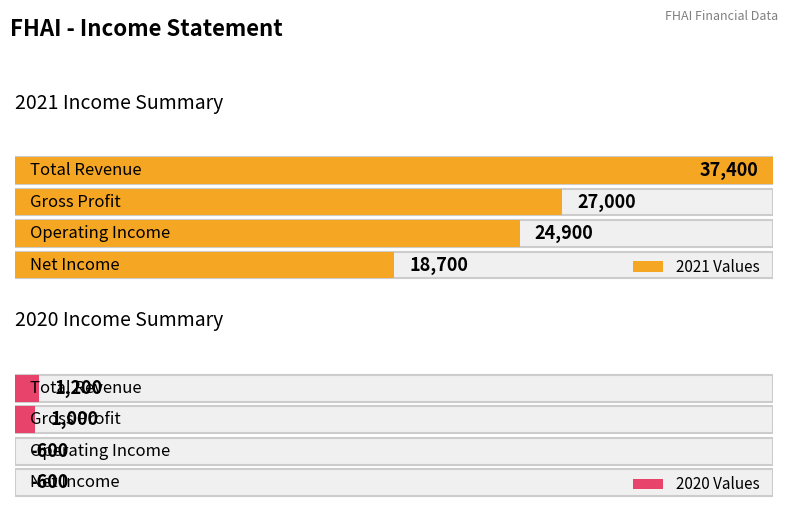

Which has a higher value, Gross Profit or Operating Income?

Gross Profit